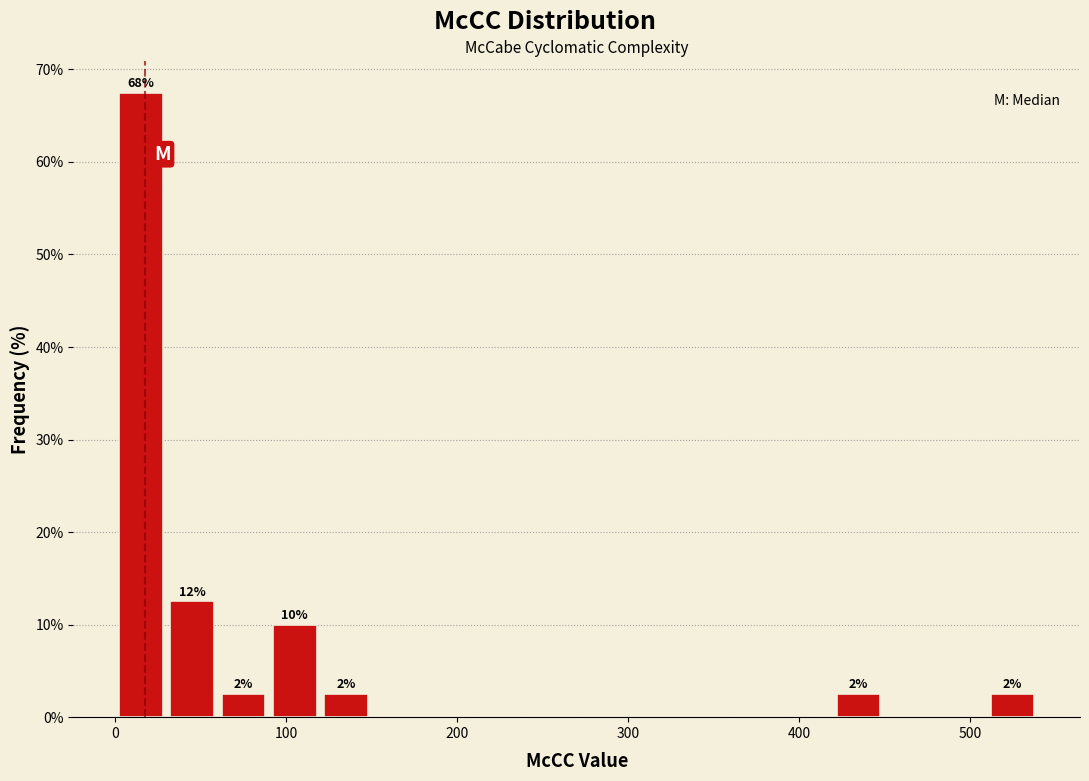

Around what value on the x-axis is the tallest bar? Give the approximate position of its centre, as read against the axis.

20